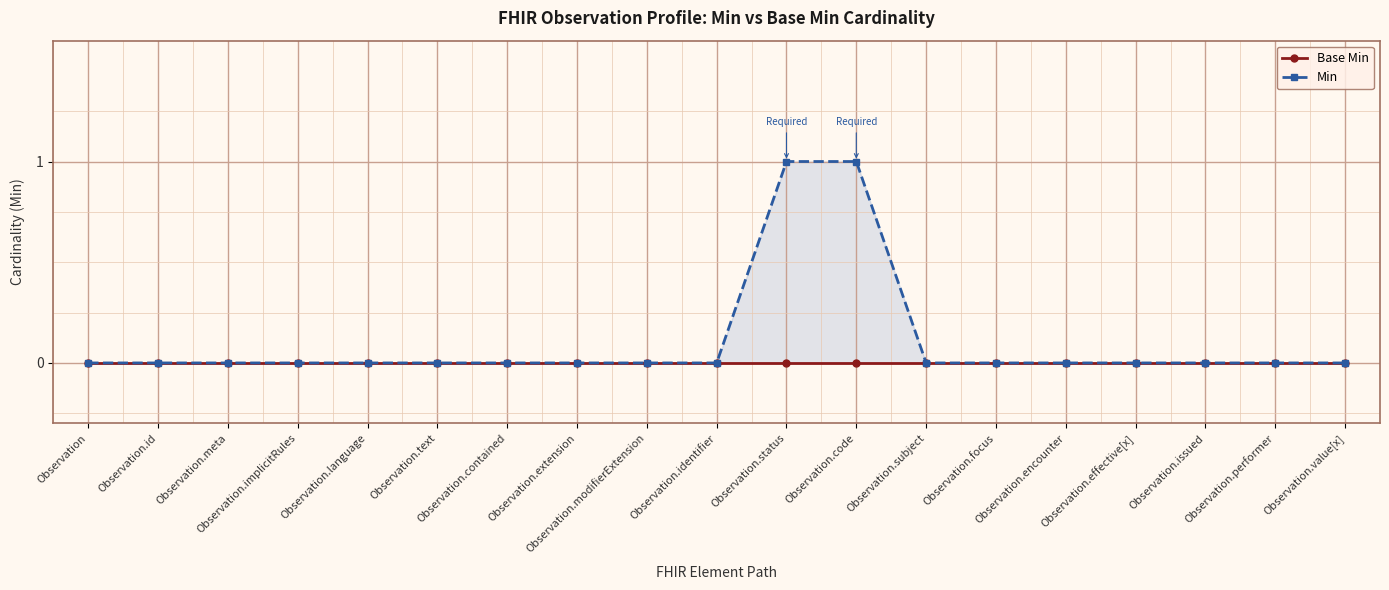

What is the label of the 10th point from the left?

Observation.identifier